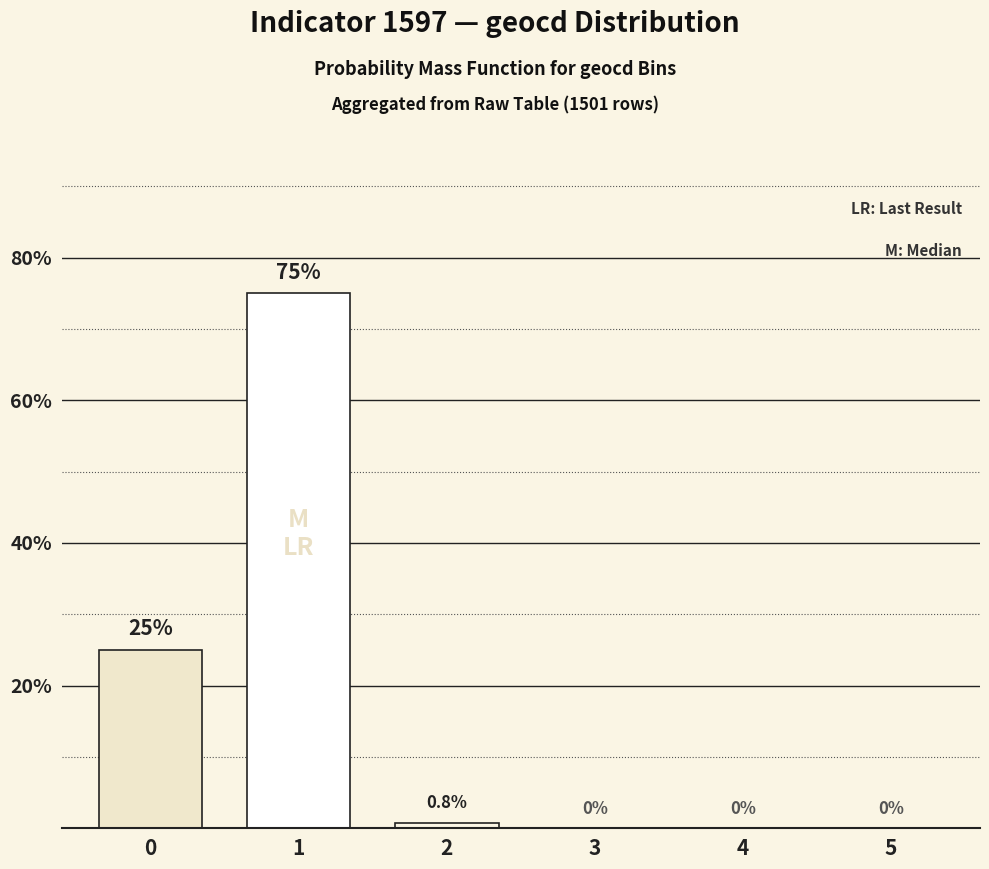

What is the difference between the values at 4 and 2?

0.8